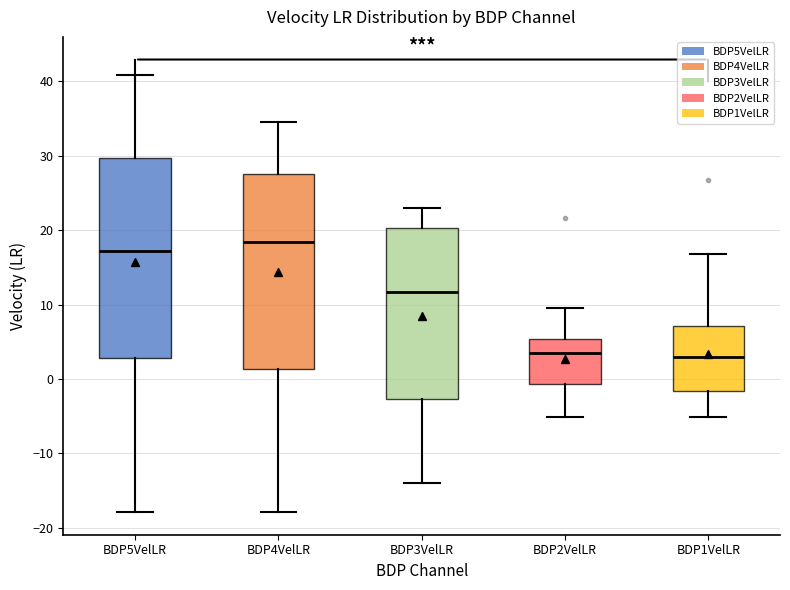

Which box's median line is the highest?

BDP4VelLR